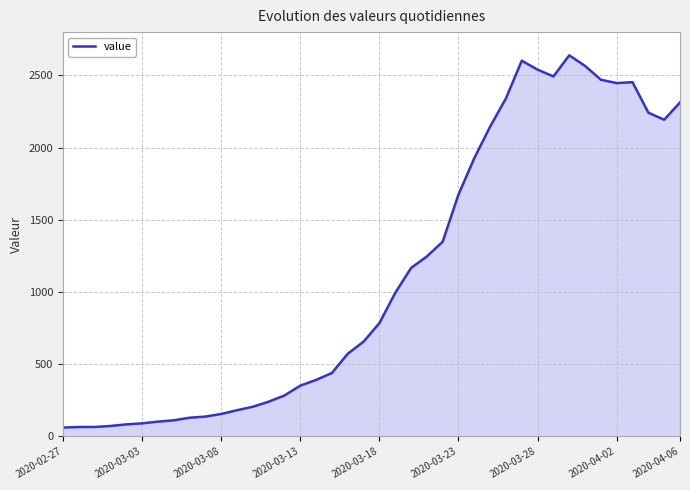

What is the difference between the maximum and minimum values?

2578